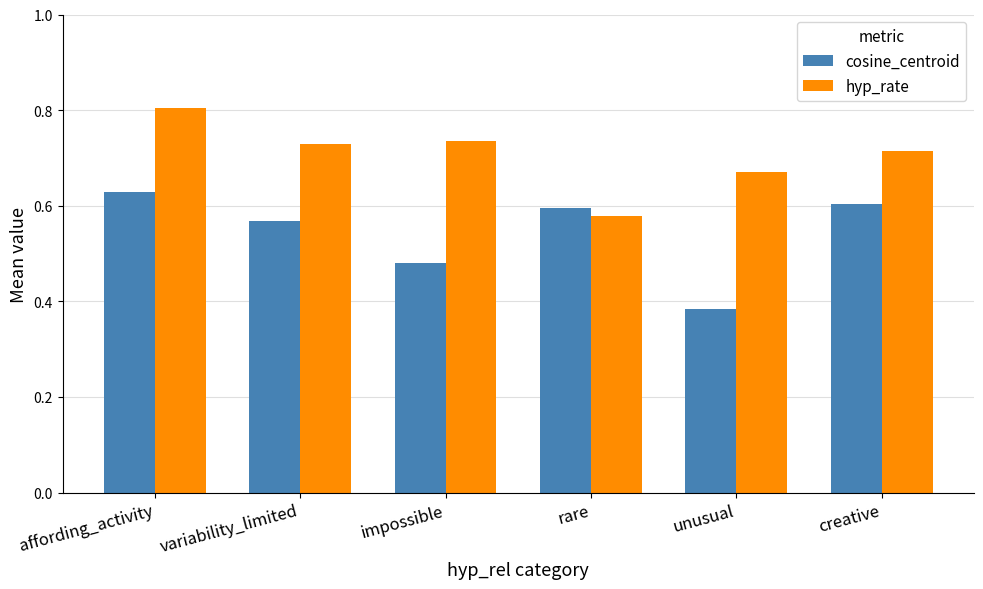

What is the sum of all hyp_rate values?

4.2